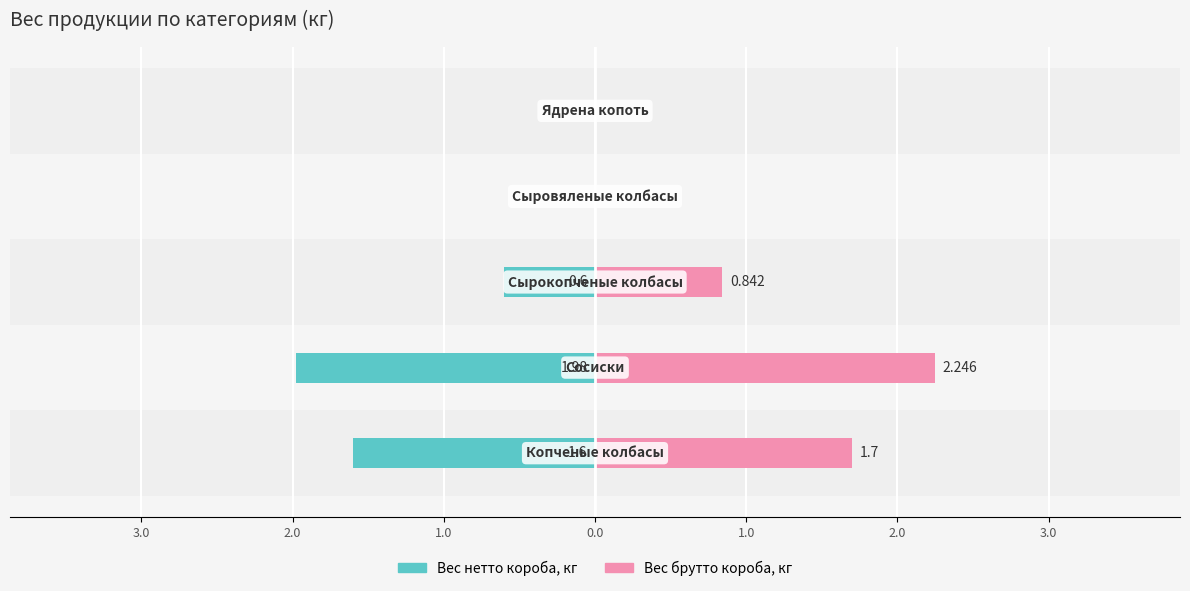

Is the value of Вес нетто короба, кг at 2.0 greater than the value of Вес брутто короба, кг at 3.0?

No